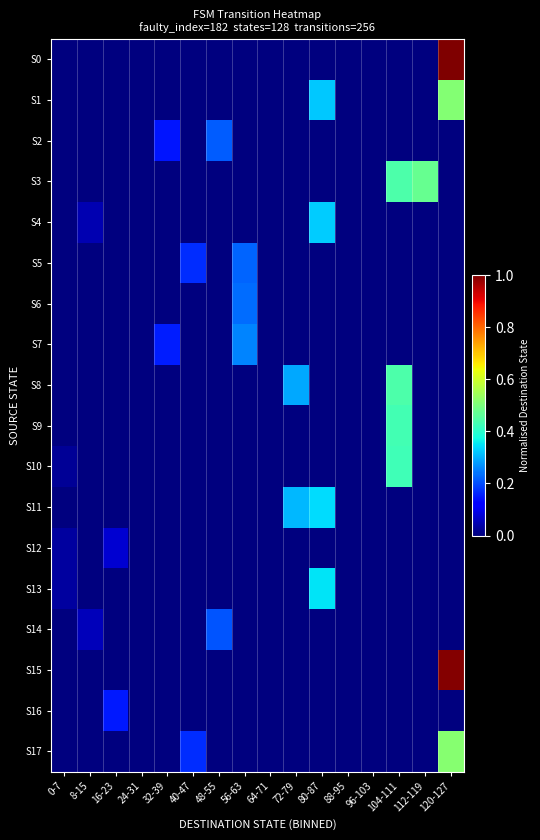

Reading left to right, what are all the values shown in this chart?

S0: 0-7=0.0	8-15=0.0	16-23=0.0	24-31=0.0	32-39=0.0	40-47=0.0	48-55=0.0	56-63=0.0	64-71=0.0	72-79=0.0	80-87=0.0	88-95=0.0	96-103=0.0	104-111=0.0	112-119=0.0	120-127=1.0
S1: 0-7=0.0	8-15=0.0	16-23=0.0	24-31=0.0	32-39=0.0	40-47=0.0	48-55=0.0	56-63=0.0	64-71=0.0	72-79=0.0	80-87=0.3	88-95=0.0	96-103=0.0	104-111=0.0	112-119=0.0	120-127=0.5
S2: 0-7=0.0	8-15=0.0	16-23=0.0	24-31=0.0	32-39=0.1	40-47=0.0	48-55=0.2	56-63=0.0	64-71=0.0	72-79=0.0	80-87=0.0	88-95=0.0	96-103=0.0	104-111=0.0	112-119=0.0	120-127=0.0
S3: 0-7=0.0	8-15=0.0	16-23=0.0	24-31=0.0	32-39=0.0	40-47=0.0	48-55=0.0	56-63=0.0	64-71=0.0	72-79=0.0	80-87=0.0	88-95=0.0	96-103=0.0	104-111=0.4	112-119=0.5	120-127=0.0
S4: 0-7=0.0	8-15=0.0	16-23=0.0	24-31=0.0	32-39=0.0	40-47=0.0	48-55=0.0	56-63=0.0	64-71=0.0	72-79=0.0	80-87=0.3	88-95=0.0	96-103=0.0	104-111=0.0	112-119=0.0	120-127=0.0
S5: 0-7=0.0	8-15=0.0	16-23=0.0	24-31=0.0	32-39=0.0	40-47=0.2	48-55=0.0	56-63=0.2	64-71=0.0	72-79=0.0	80-87=0.0	88-95=0.0	96-103=0.0	104-111=0.0	112-119=0.0	120-127=0.0
S6: 0-7=0.0	8-15=0.0	16-23=0.0	24-31=0.0	32-39=0.0	40-47=0.0	48-55=0.0	56-63=0.2	64-71=0.0	72-79=0.0	80-87=0.0	88-95=0.0	96-103=0.0	104-111=0.0	112-119=0.0	120-127=0.0
S7: 0-7=0.0	8-15=0.0	16-23=0.0	24-31=0.0	32-39=0.2	40-47=0.0	48-55=0.0	56-63=0.3	64-71=0.0	72-79=0.0	80-87=0.0	88-95=0.0	96-103=0.0	104-111=0.0	112-119=0.0	120-127=0.0
S8: 0-7=0.0	8-15=0.0	16-23=0.0	24-31=0.0	32-39=0.0	40-47=0.0	48-55=0.0	56-63=0.0	64-71=0.0	72-79=0.3	80-87=0.0	88-95=0.0	96-103=0.0	104-111=0.4	112-119=0.0	120-127=0.0
S9: 0-7=0.0	8-15=0.0	16-23=0.0	24-31=0.0	32-39=0.0	40-47=0.0	48-55=0.0	56-63=0.0	64-71=0.0	72-79=0.0	80-87=0.0	88-95=0.0	96-103=0.0	104-111=0.4	112-119=0.0	120-127=0.0
S10: 0-7=0.0	8-15=0.0	16-23=0.0	24-31=0.0	32-39=0.0	40-47=0.0	48-55=0.0	56-63=0.0	64-71=0.0	72-79=0.0	80-87=0.0	88-95=0.0	96-103=0.0	104-111=0.4	112-119=0.0	120-127=0.0
S11: 0-7=0.0	8-15=0.0	16-23=0.0	24-31=0.0	32-39=0.0	40-47=0.0	48-55=0.0	56-63=0.0	64-71=0.0	72-79=0.3	80-87=0.3	88-95=0.0	96-103=0.0	104-111=0.0	112-119=0.0	120-127=0.0
S12: 0-7=0.0	8-15=0.0	16-23=0.1	24-31=0.0	32-39=0.0	40-47=0.0	48-55=0.0	56-63=0.0	64-71=0.0	72-79=0.0	80-87=0.0	88-95=0.0	96-103=0.0	104-111=0.0	112-119=0.0	120-127=0.0
S13: 0-7=0.0	8-15=0.0	16-23=0.0	24-31=0.0	32-39=0.0	40-47=0.0	48-55=0.0	56-63=0.0	64-71=0.0	72-79=0.0	80-87=0.4	88-95=0.0	96-103=0.0	104-111=0.0	112-119=0.0	120-127=0.0
S14: 0-7=0.0	8-15=0.1	16-23=0.0	24-31=0.0	32-39=0.0	40-47=0.0	48-55=0.2	56-63=0.0	64-71=0.0	72-79=0.0	80-87=0.0	88-95=0.0	96-103=0.0	104-111=0.0	112-119=0.0	120-127=0.0
S15: 0-7=0.0	8-15=0.0	16-23=0.0	24-31=0.0	32-39=0.0	40-47=0.0	48-55=0.0	56-63=0.0	64-71=0.0	72-79=0.0	80-87=0.0	88-95=0.0	96-103=0.0	104-111=0.0	112-119=0.0	120-127=1.0
S16: 0-7=0.0	8-15=0.0	16-23=0.1	24-31=0.0	32-39=0.0	40-47=0.0	48-55=0.0	56-63=0.0	64-71=0.0	72-79=0.0	80-87=0.0	88-95=0.0	96-103=0.0	104-111=0.0	112-119=0.0	120-127=0.0
S17: 0-7=0.0	8-15=0.0	16-23=0.0	24-31=0.0	32-39=0.0	40-47=0.2	48-55=0.0	56-63=0.0	64-71=0.0	72-79=0.0	80-87=0.0	88-95=0.0	96-103=0.0	104-111=0.0	112-119=0.0	120-127=0.5